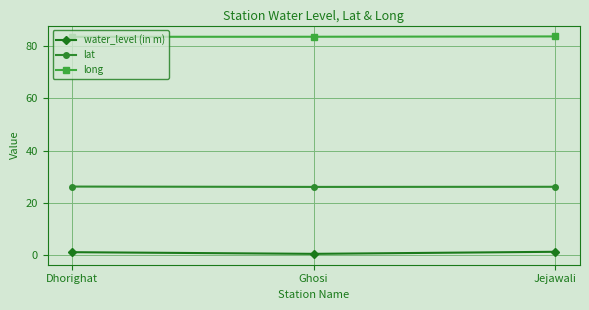

Rank the series at Ghosi from highest to lowest value.

long, lat, water_level (in m)